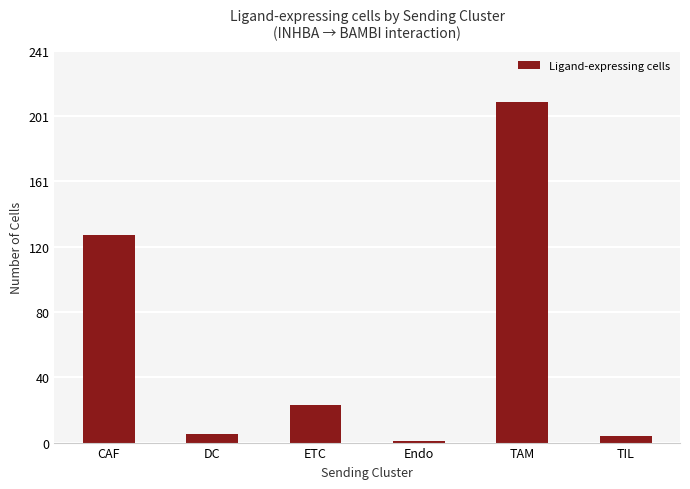

What is the change in value from DC to ETC?

+18